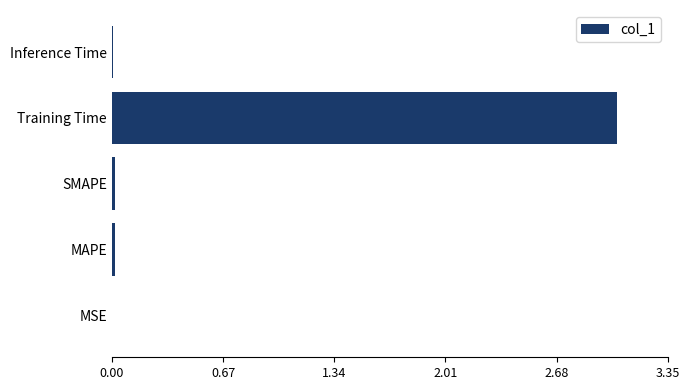

Which label corresponds to the largest value in the chart?

Training Time